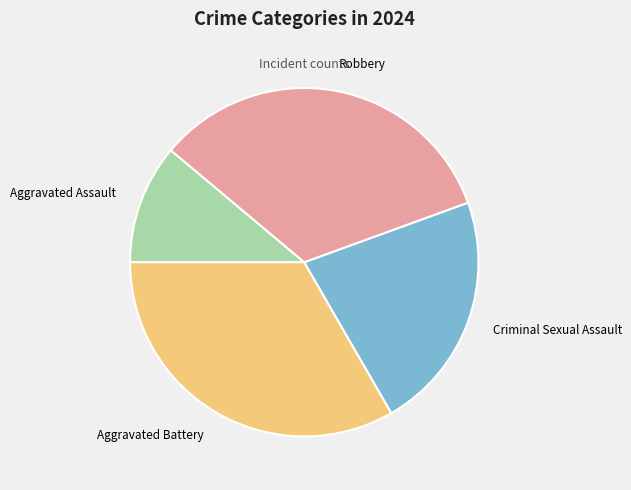

How many slices are in this pie chart?

4